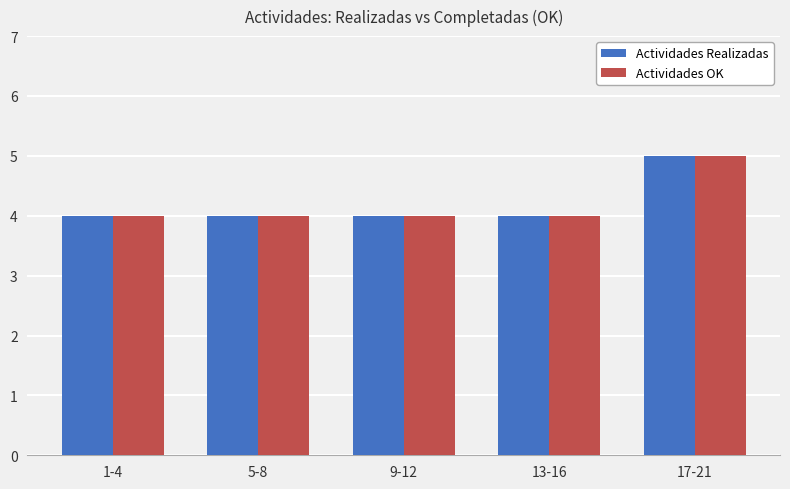

Reading left to right, transcribe all the data shown in this chart.

Actividades Realizadas: 4	4	4	4	5
Actividades OK: 4	4	4	4	5